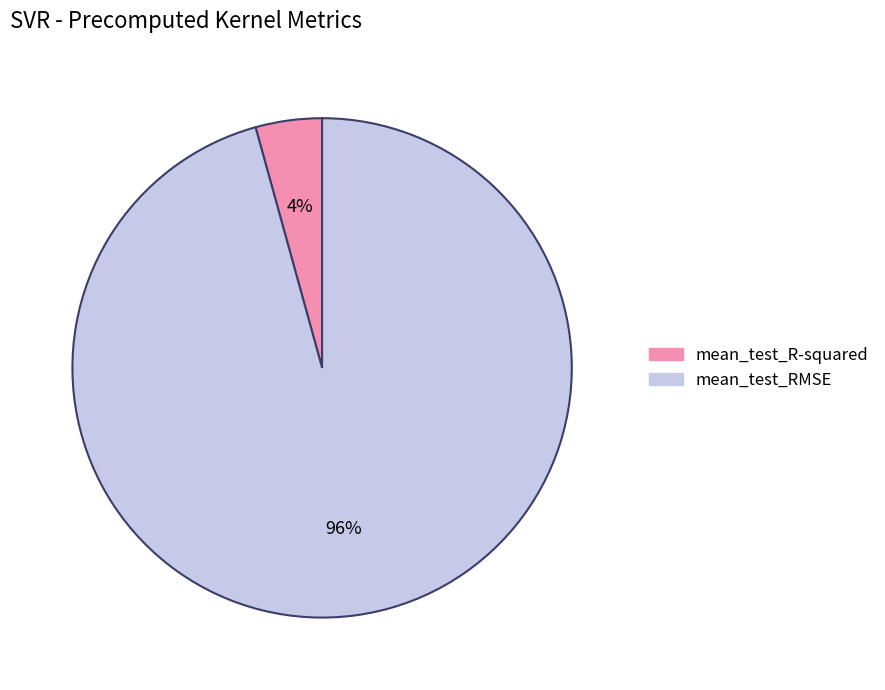

Which slice is the largest?

mean_test_RMSE